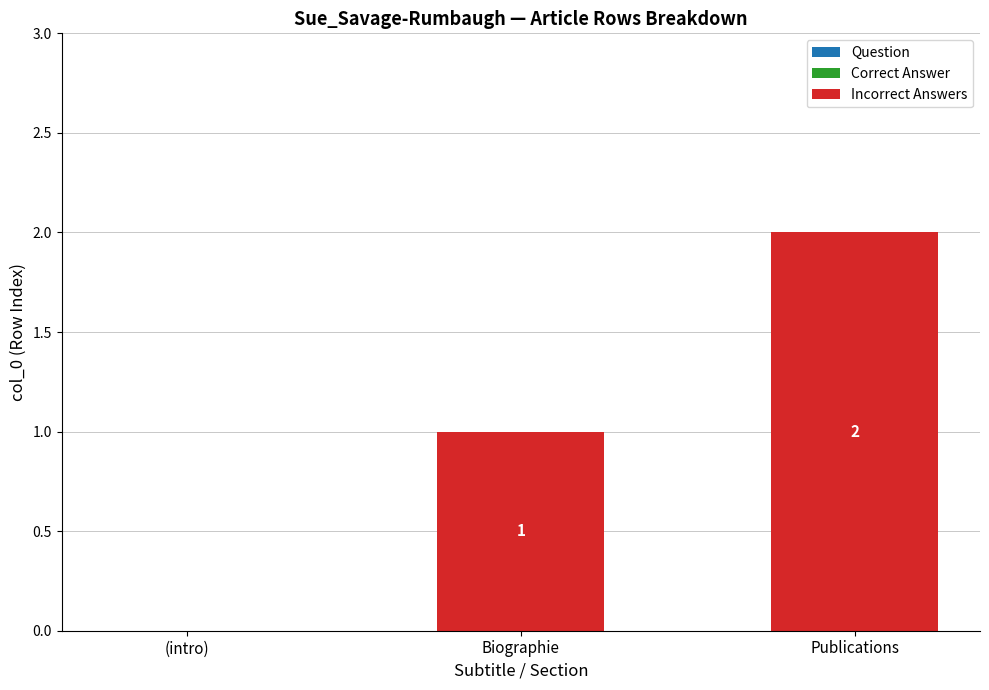

What is the sum of all values?

3